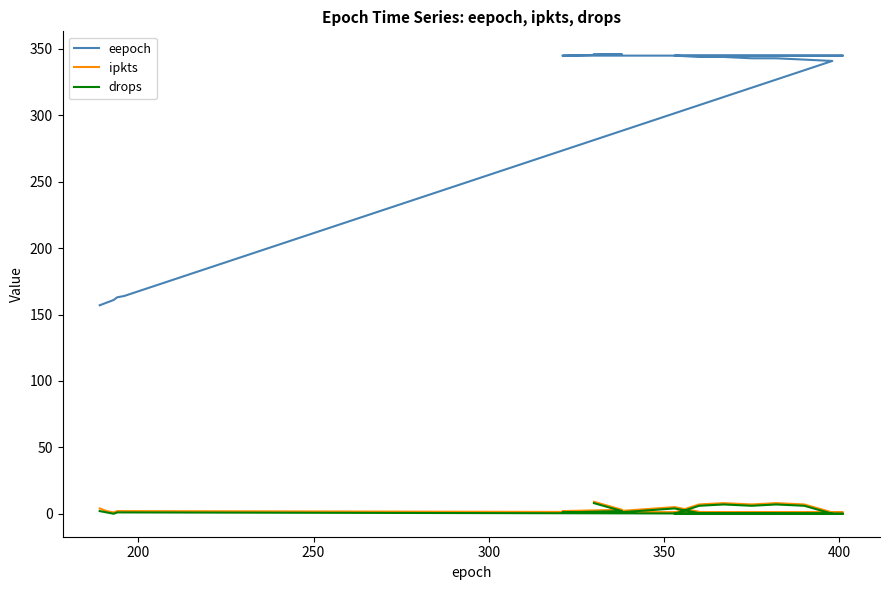

Reading left to right, transcribe all the data shown in this chart.

eepoch: 157	159	161	163	164	341	342	343	343	344	344	345	345	345	345	345	345	345	345	345	345	345	346	346
ipkts: 4	2	1	2	2	1	7	8	7	8	7	1	1	1	1	1	1	1	5	2	2	2	3	9
drops: 2	1	0	1	1	0	6	7	6	7	6	0	0	0	0	0	0	0	4	1	1	1	2	8